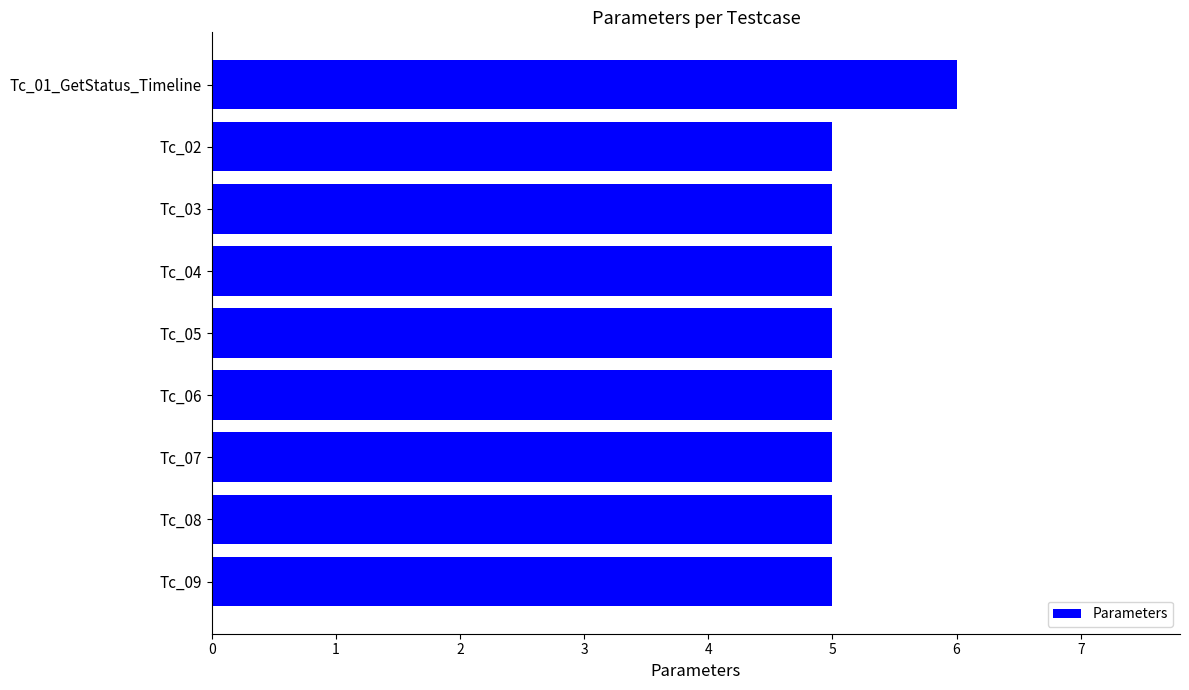

How many bars are there in total?

9